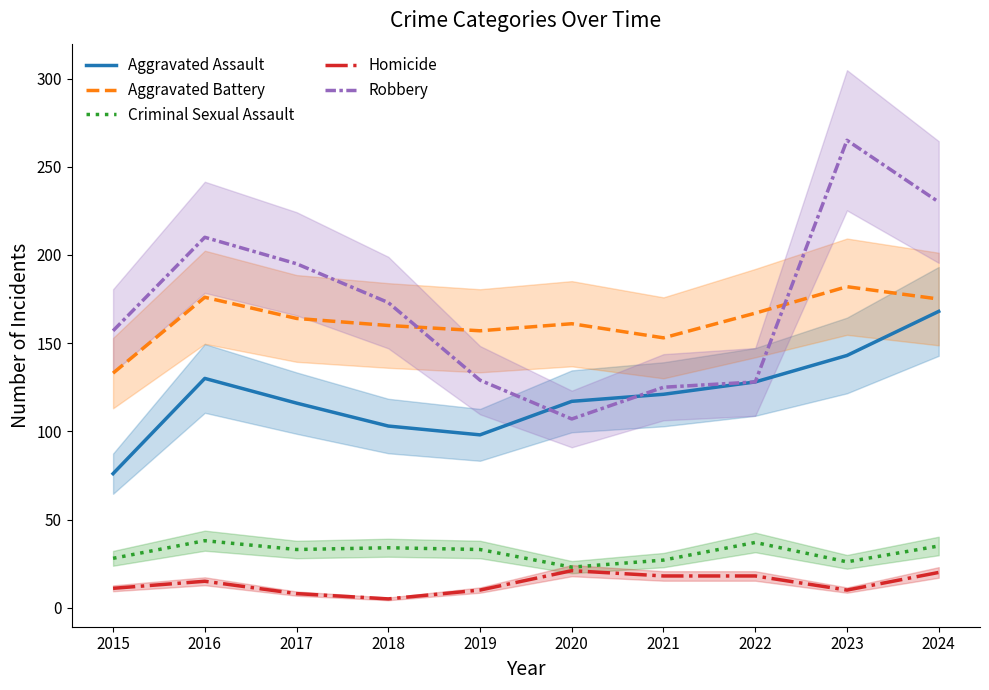

Where is the first local maximum for Aggravated Assault?

2016